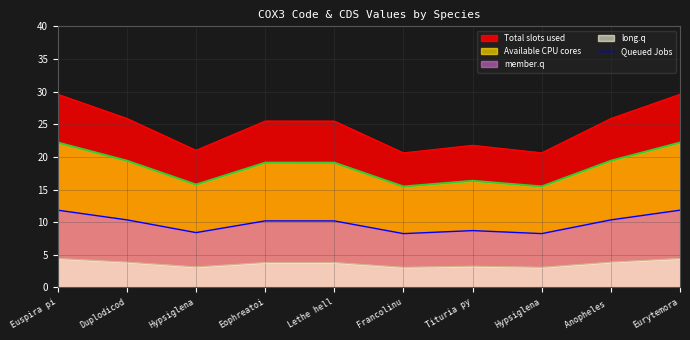

Where is the first local minimum?

Hypsiglena